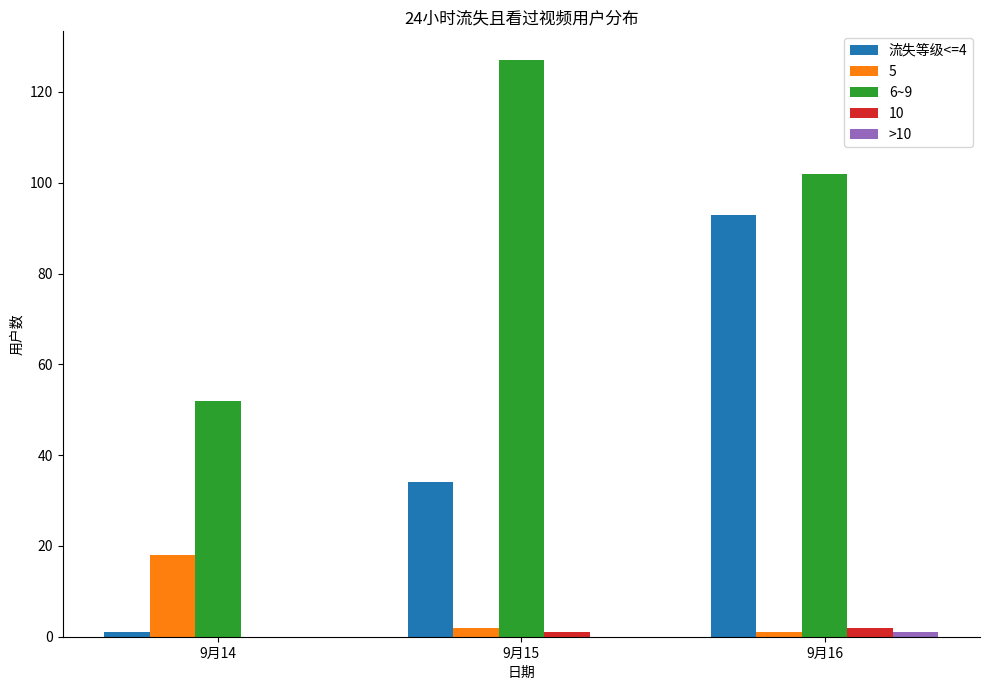

At which category is the sum across all series the highest?

9月16